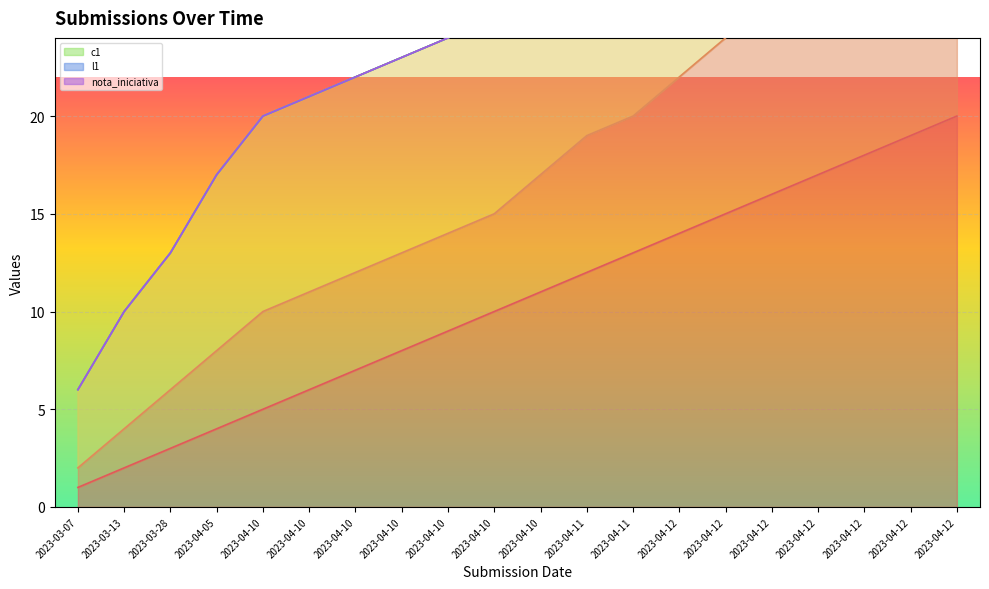

How many distinct data groups are displayed?

3